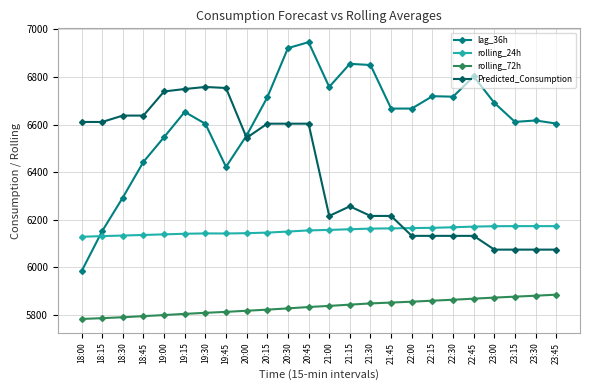

Which series has the largest range (max minus min)?

lag_36h